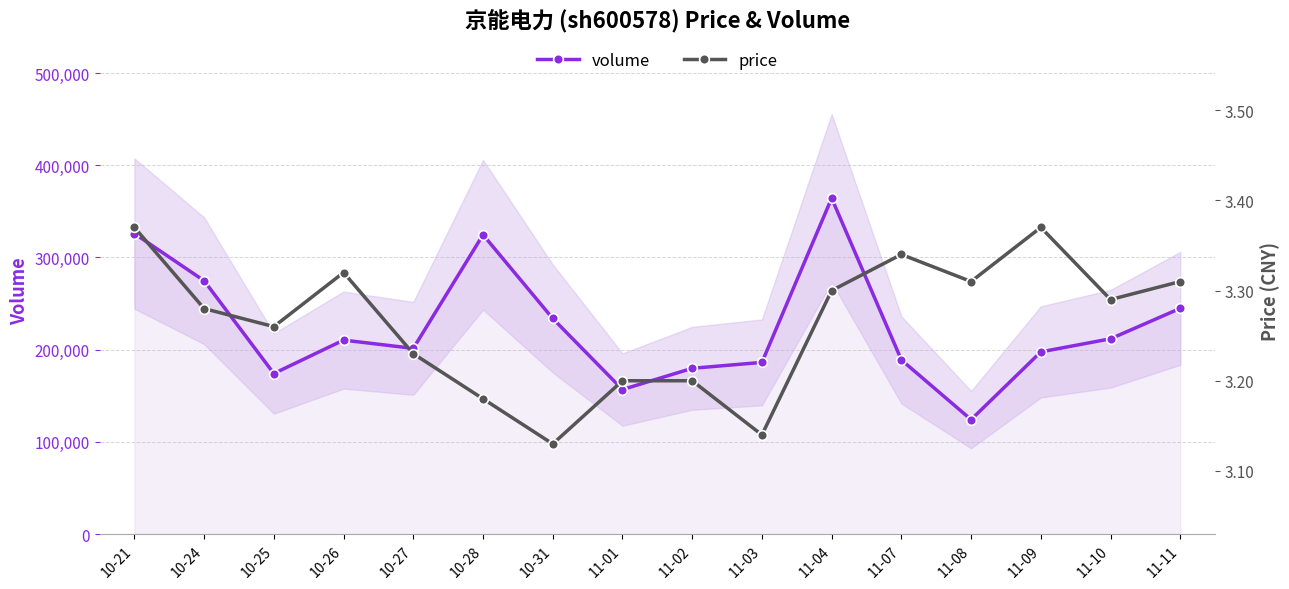

What is the value of the price point at the 9th from the left?

3.2